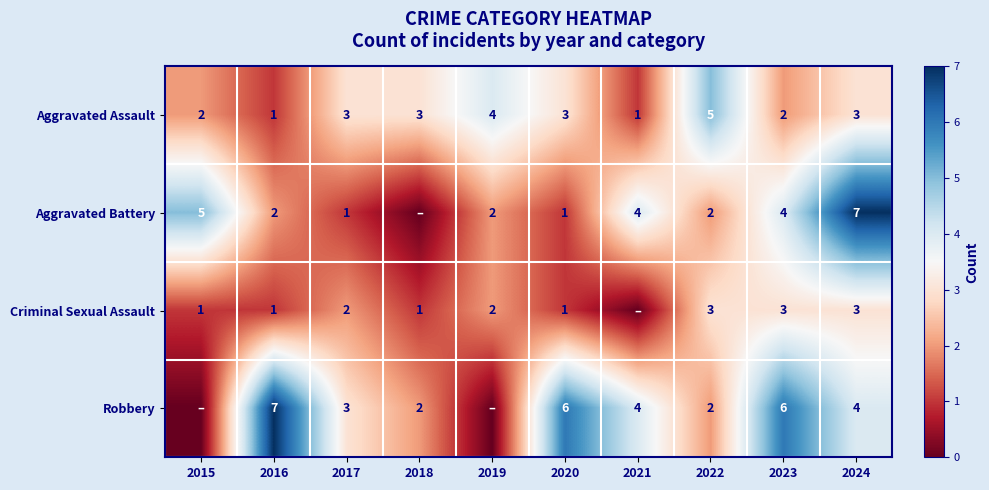

Is the value of Aggravated Assault at 2023 greater than the value of Criminal Sexual Assault at 2018?

Yes